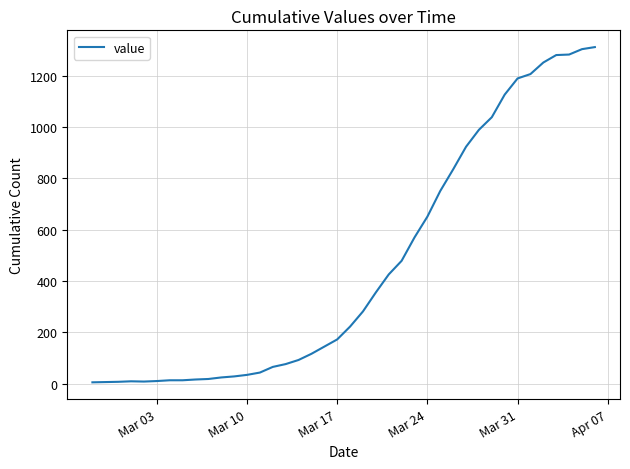

What is the difference between the maximum and minimum values?

1305